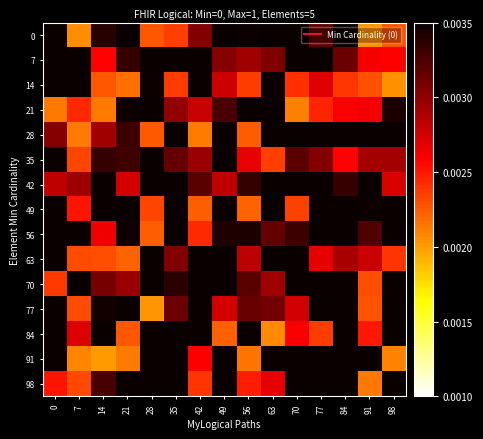

Which has a higher value, 63 or 7?

63